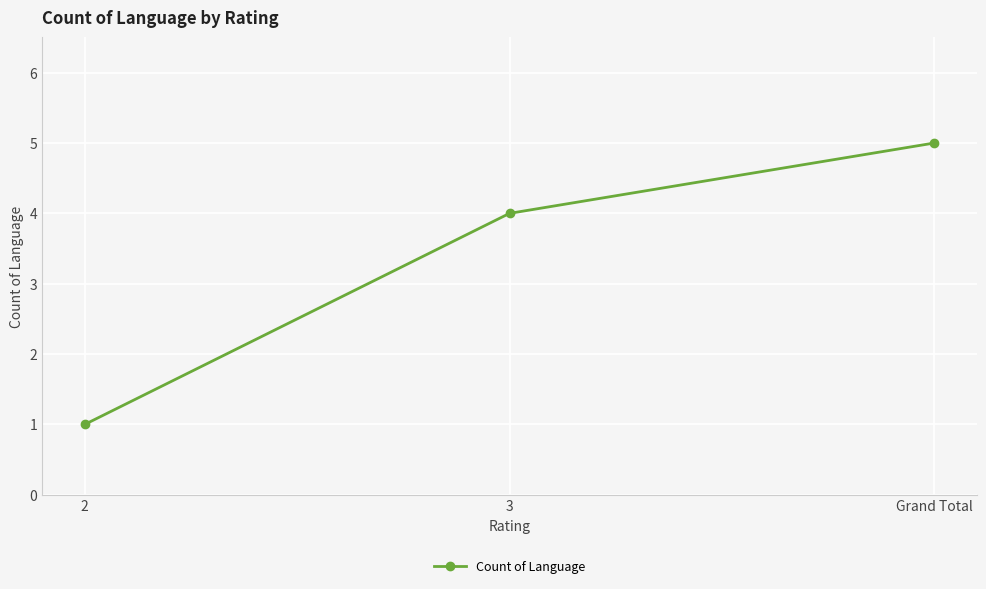

List the labels in order of value, largest first.

Grand Total, 3, 2